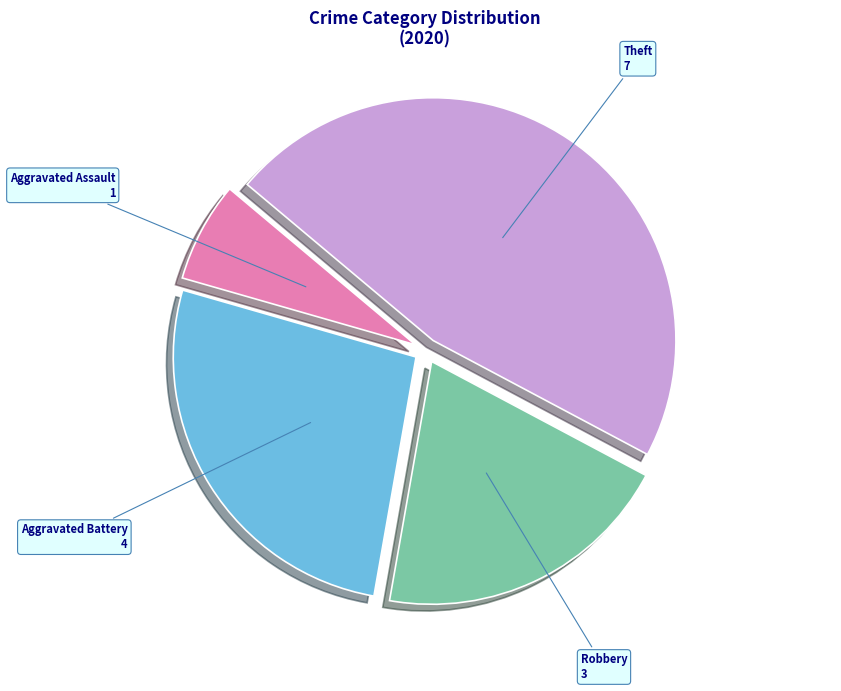

Is it true that Theft is 47% of the pie?

True